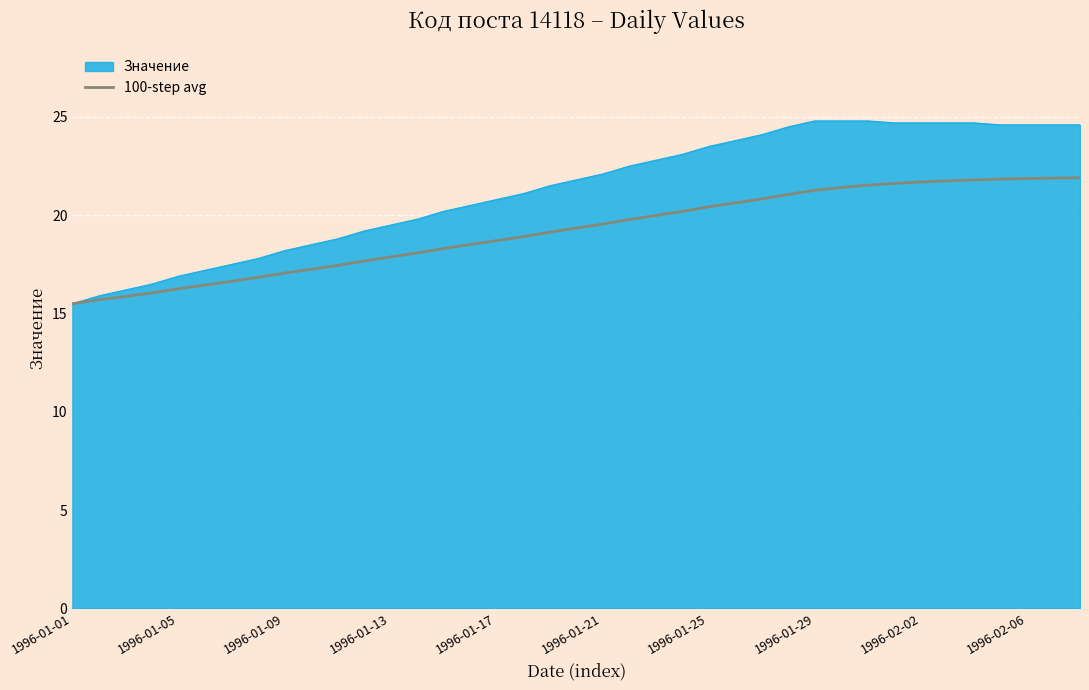

Which series has the largest range (max minus min)?

Значение